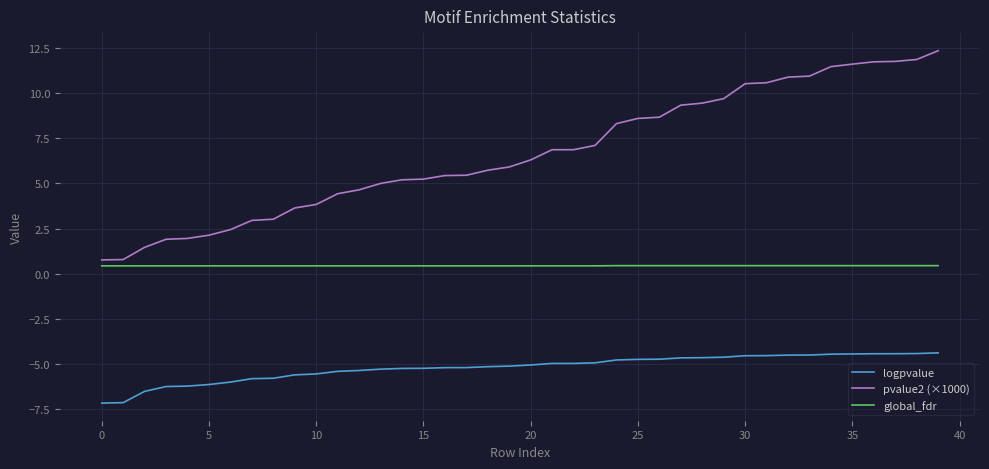

Which series has the largest range (max minus min)?

pvalue2 (×1000)